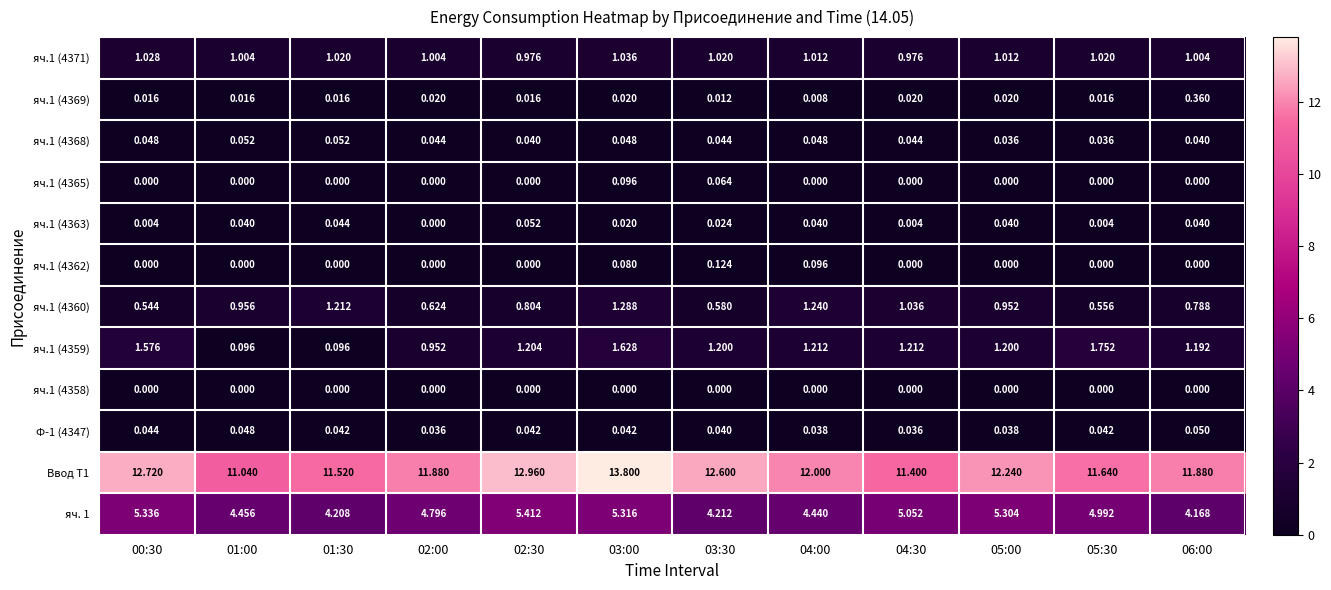

What is the total value across all series at 01:00?

17.7